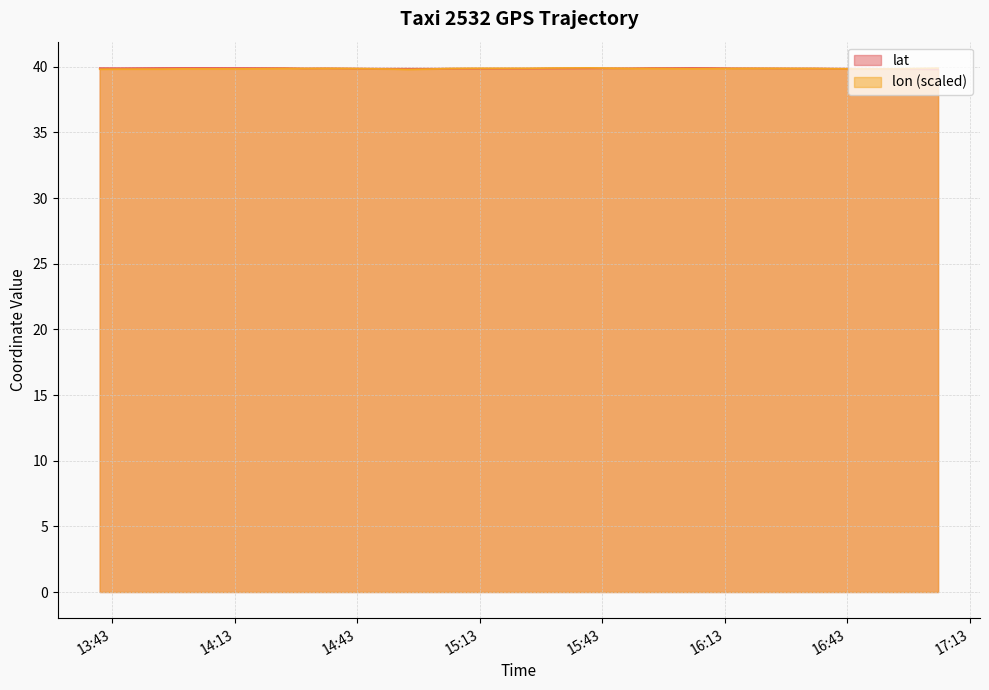

How many lines are shown in the chart?

2